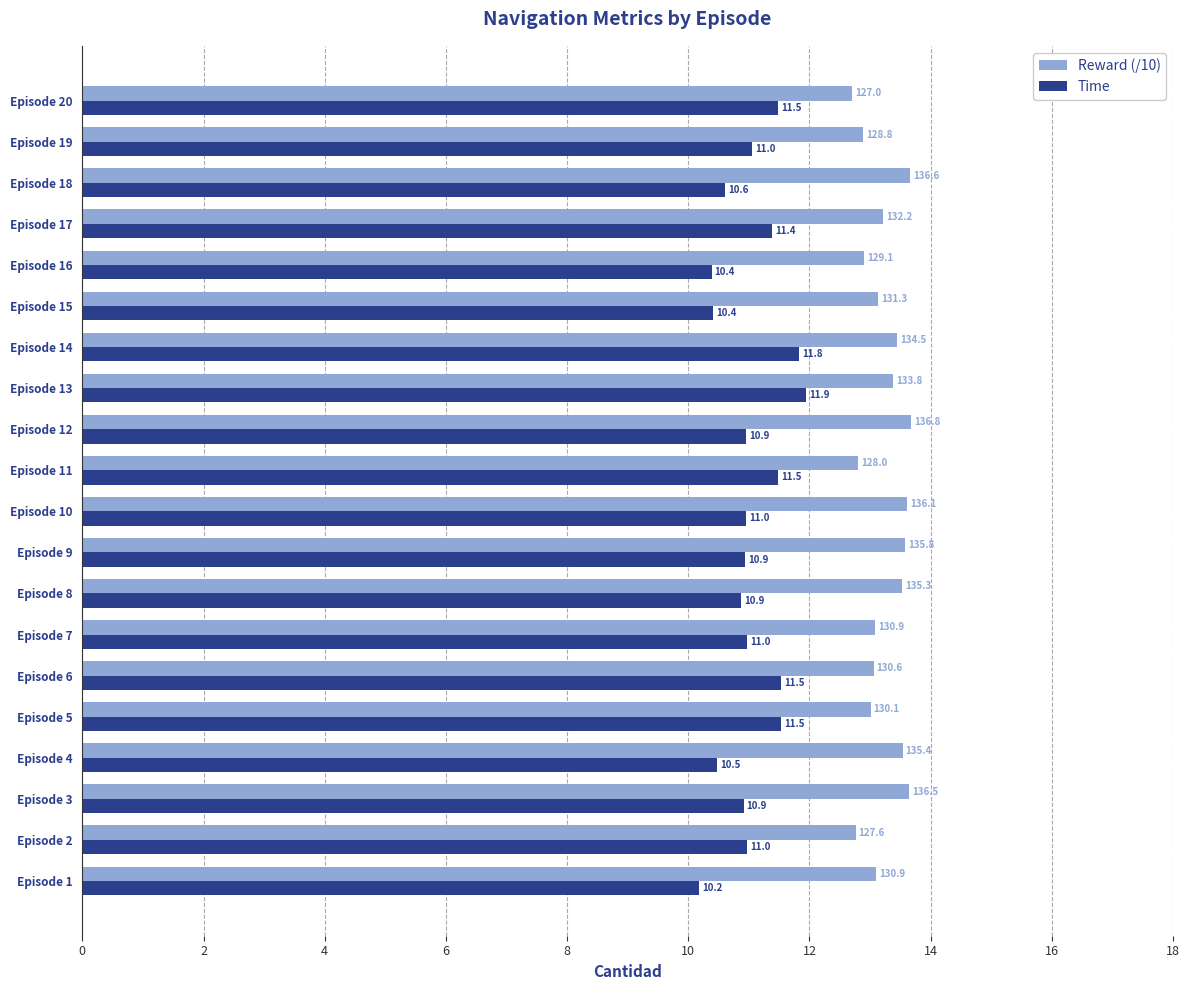

Which series has the largest total across all categories?

Reward (/10)